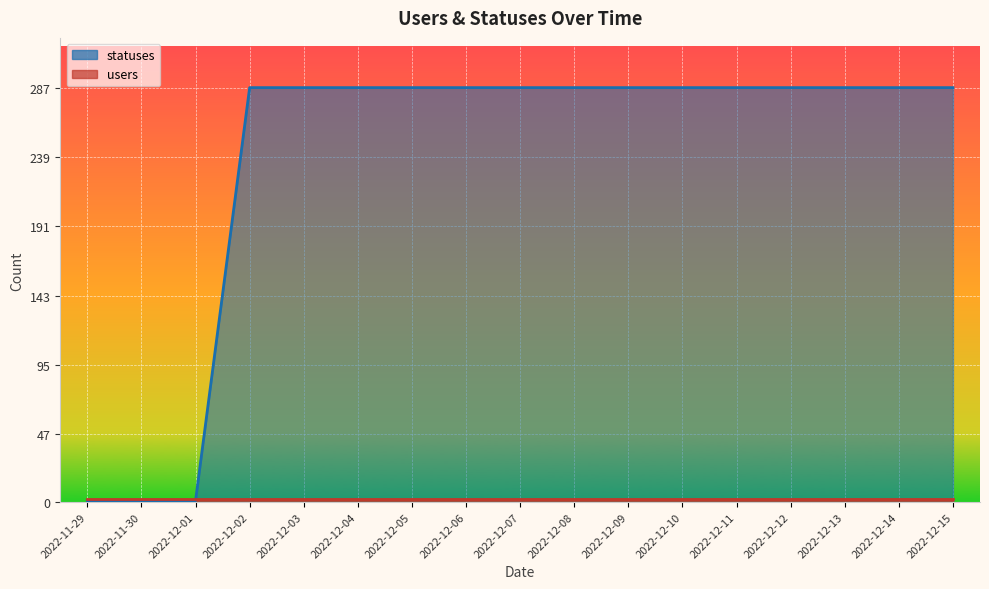

What is the difference between the maximum and second lowest values?

286